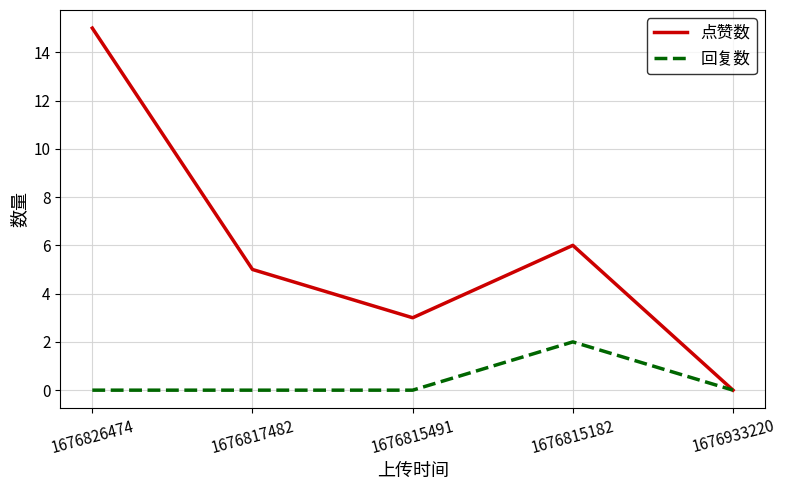

What is the total value across all series at 1676815182?

8